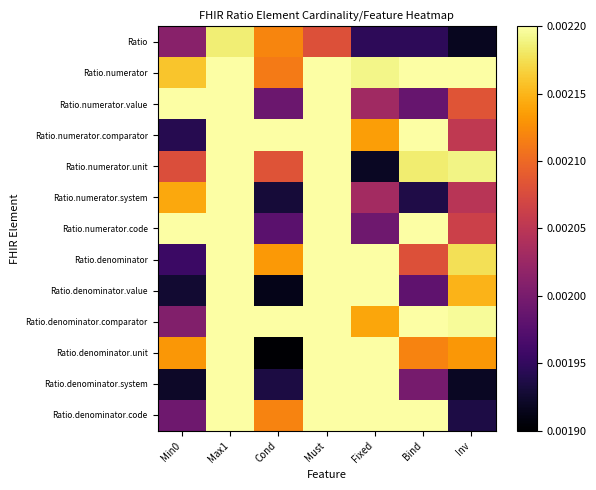

Which series has the largest range (max minus min)?

Ratio.denominator.unit